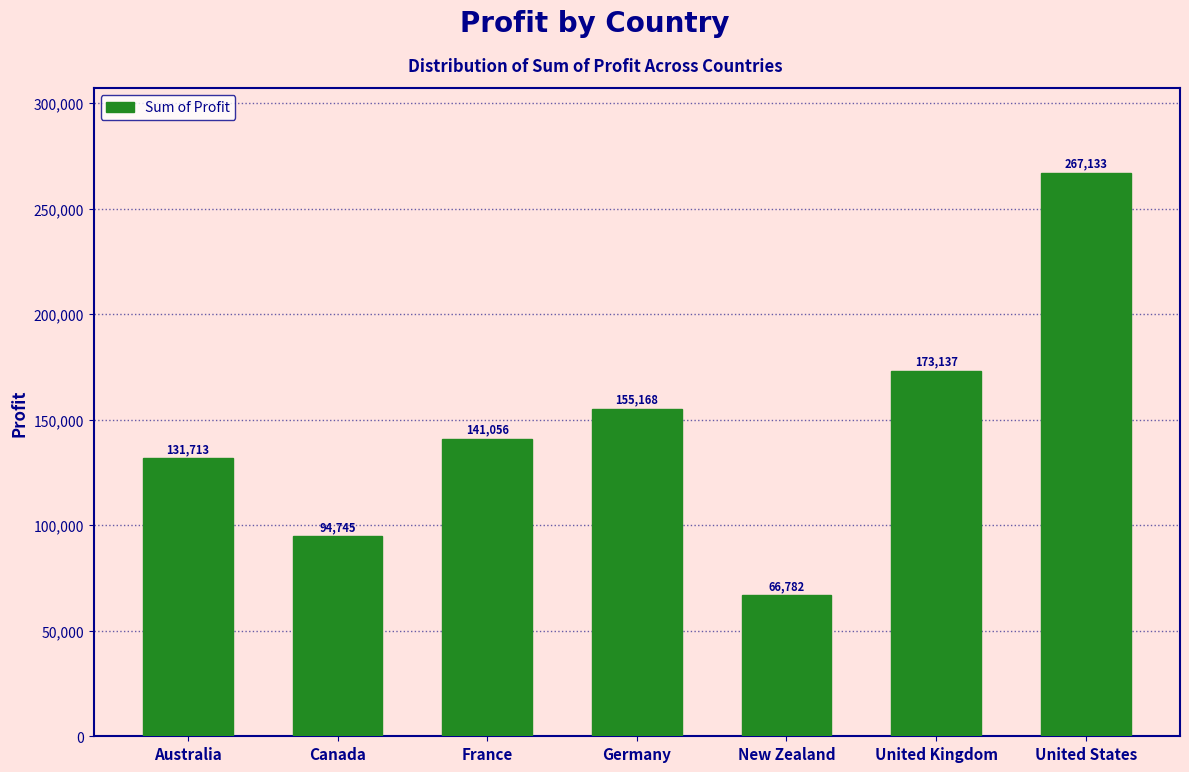

Reading left to right, transcribe all the data shown in this chart.

131713	94745	141056	155168	66782	173137	267133